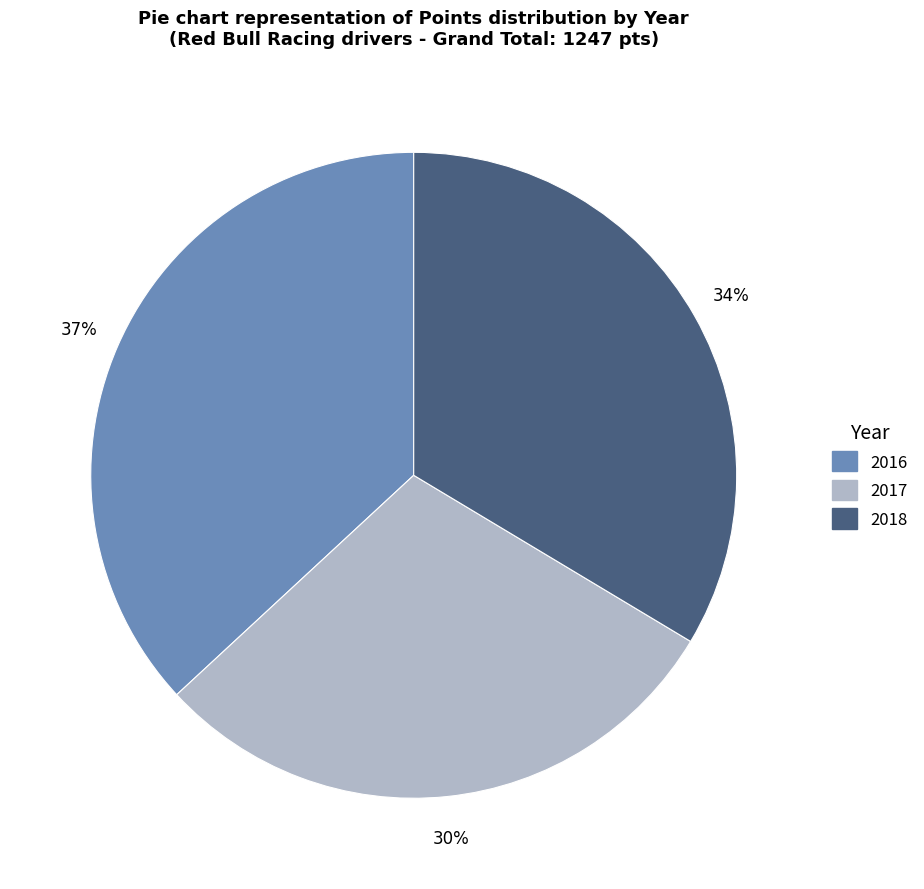

Which slice is the smallest?

2017